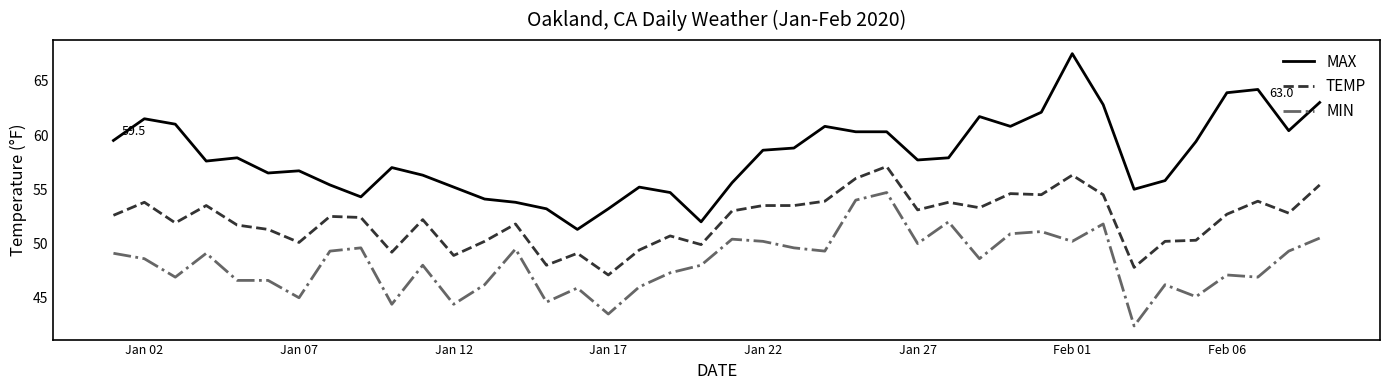

Which series has the largest total across all categories?

MAX